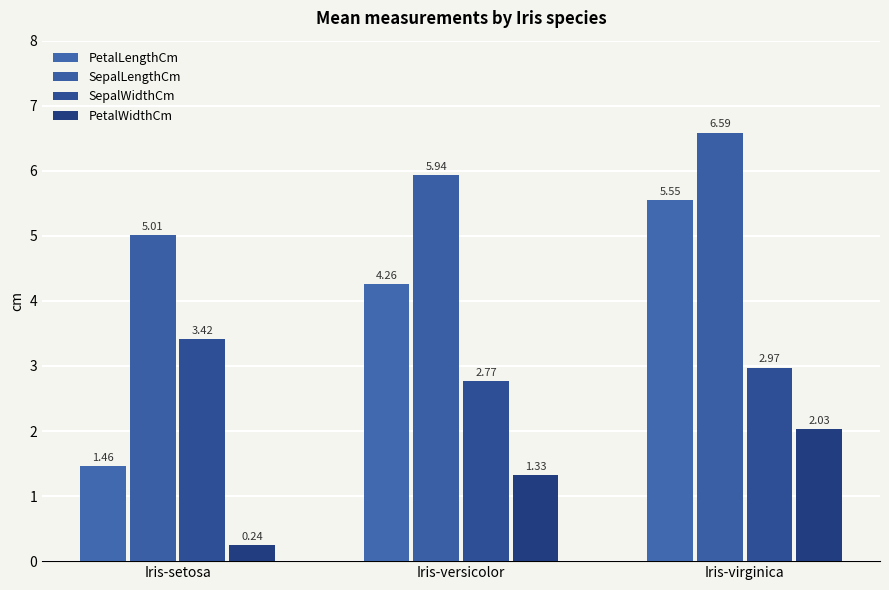

Which category has the highest value in the SepalWidthCm series?

Iris-setosa